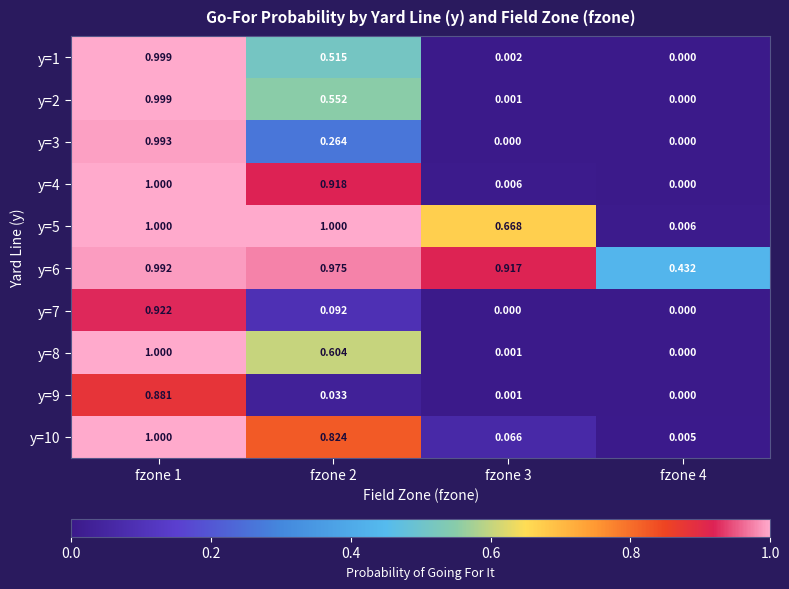

Is the value of y=10 at fzone 3 greater than the value of y=9 at fzone 2?

Yes